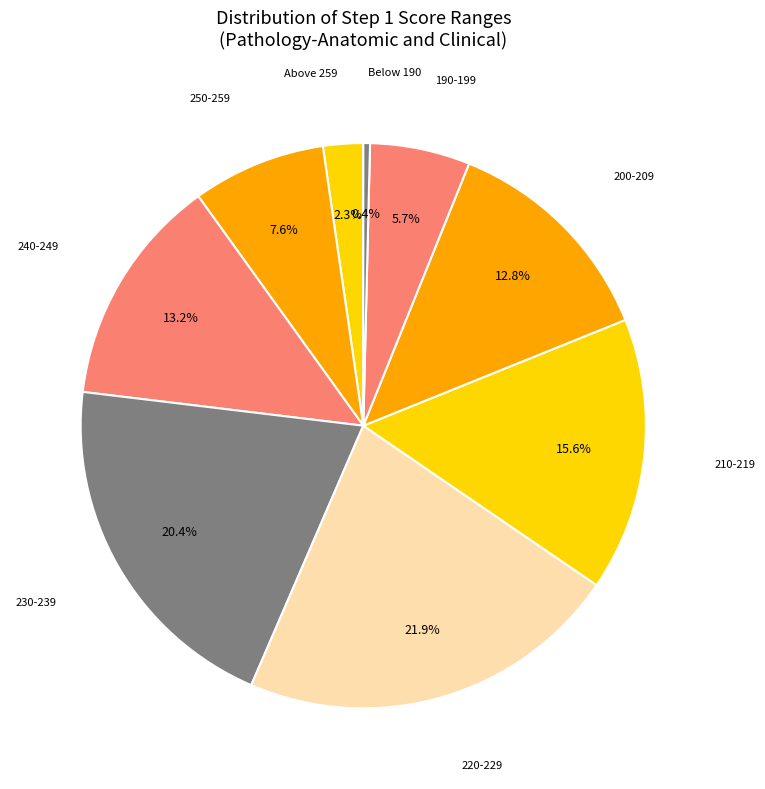

Is there a majority slice in this chart?

No